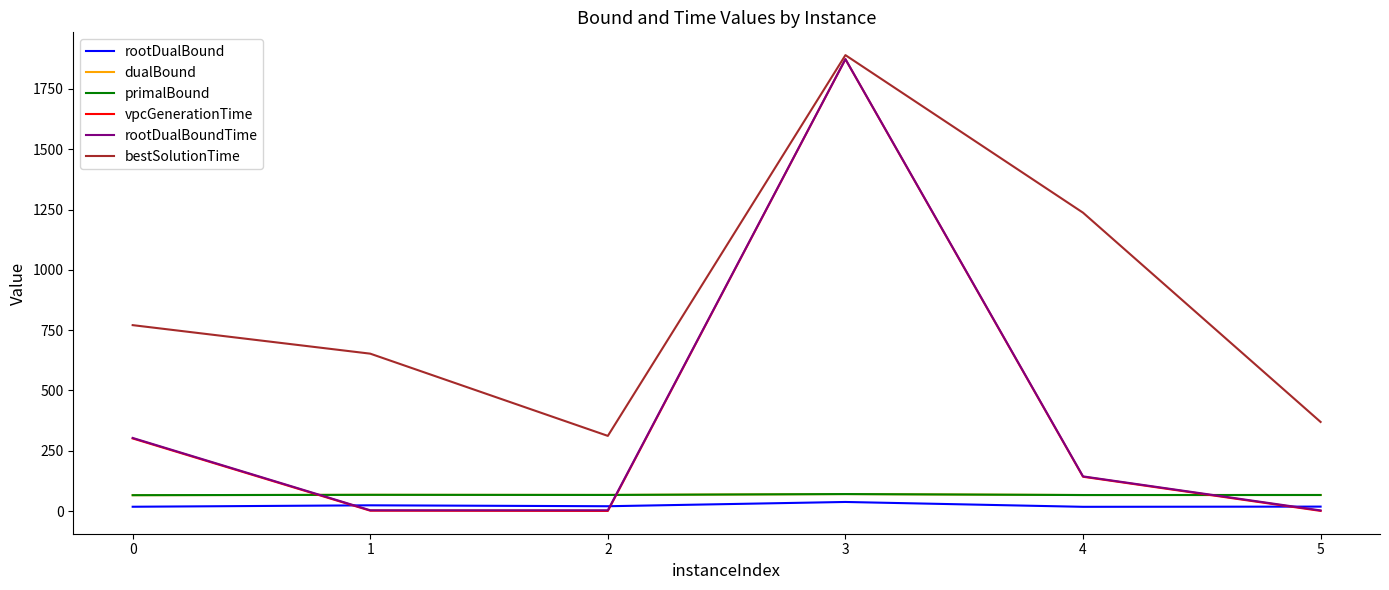

True or false: rootDualBound has more than 0 points higher than both neighbors.

True